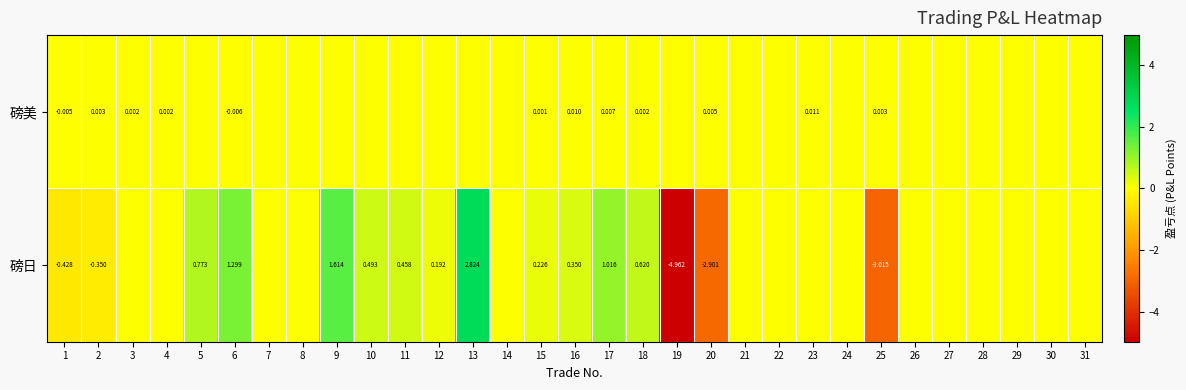

What is the greatest value displayed?

2.8